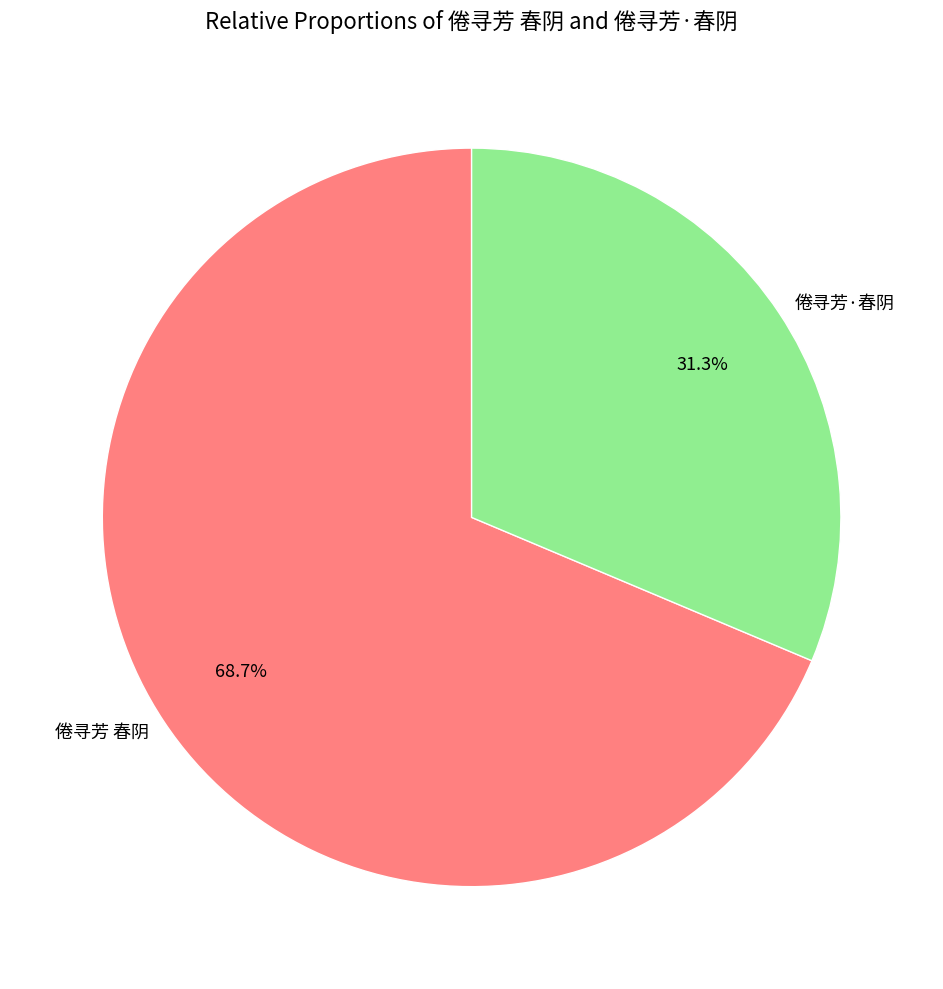

How much of the chart is everything except 倦寻芳·春阴?

68.7%